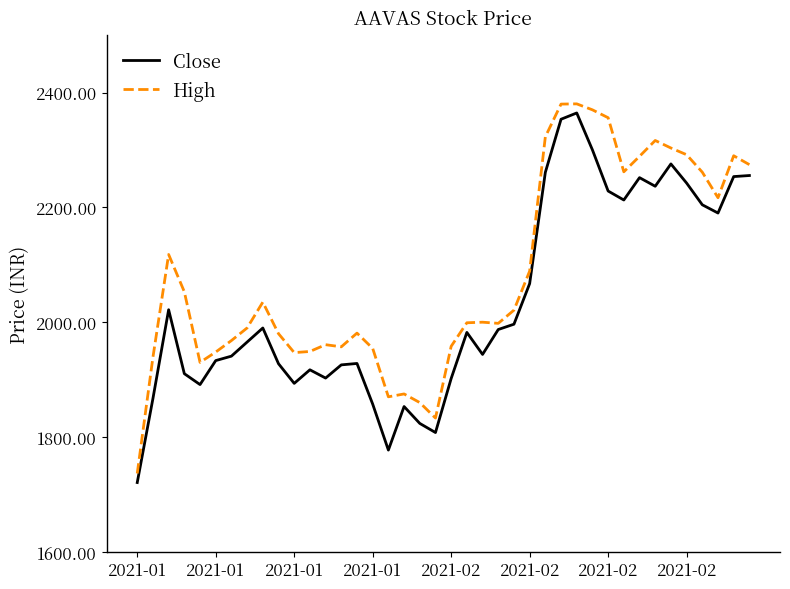

What is the maximum value for Close?

2364.6